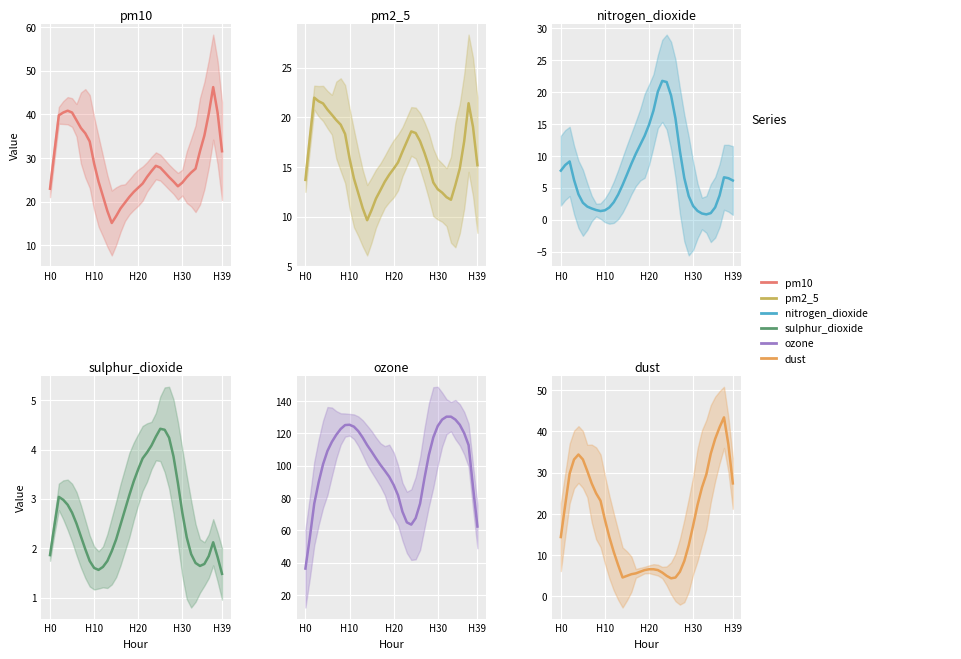

What is the difference between the maximum and minimum values in the nitrogen_dioxide series?

20.9